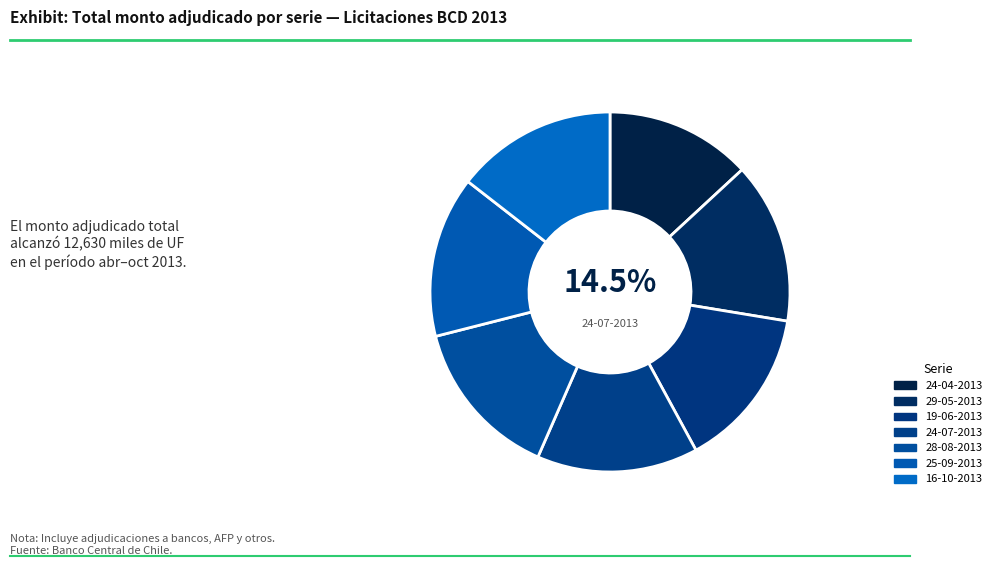

What is the smallest slice in the pie chart?

24-04-2013